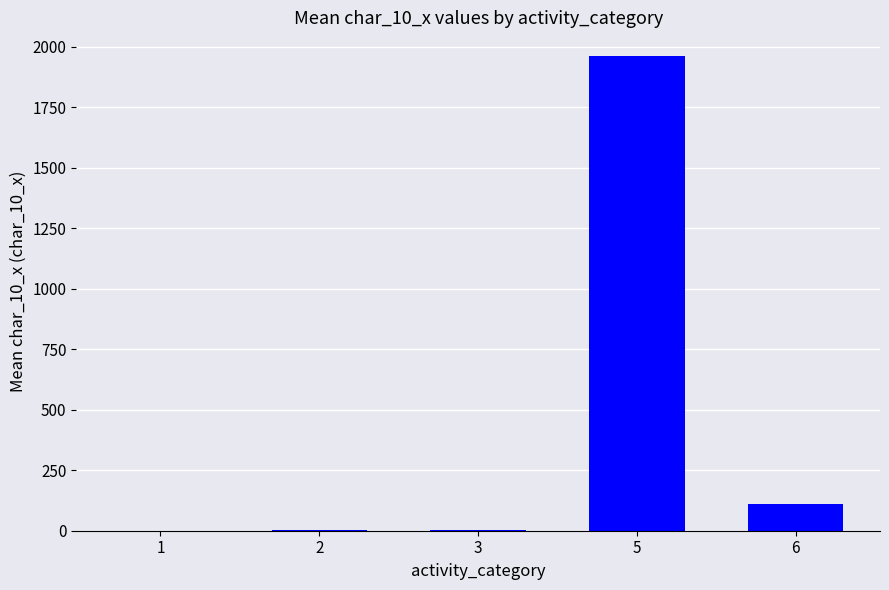

What is the average value?

415